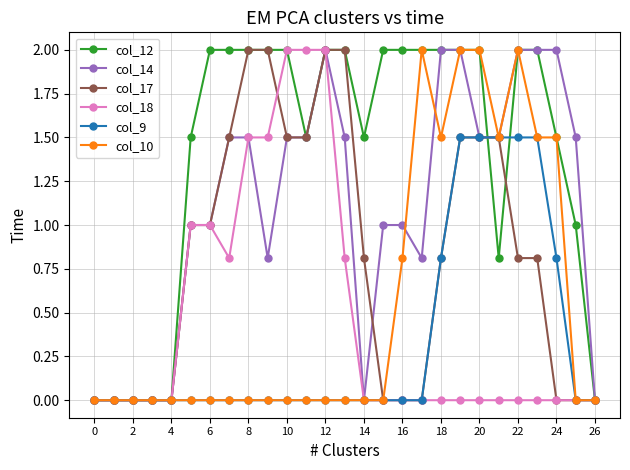

Which series has the largest total across all categories?

col_12